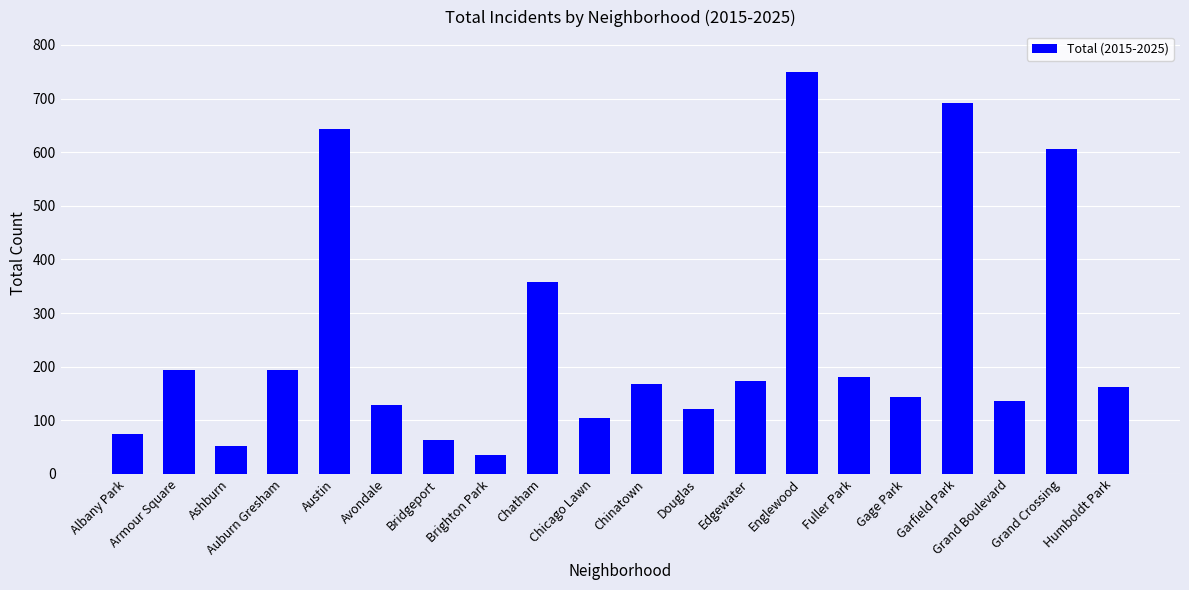

What is the average value?

249